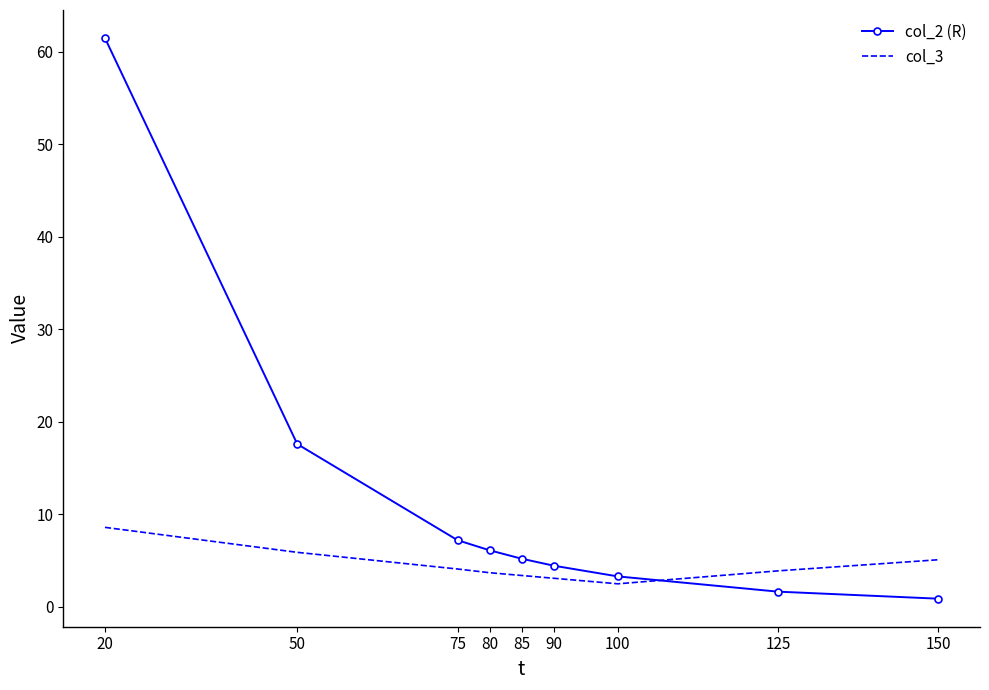

At which category does the chart reach its peak across all series?

20